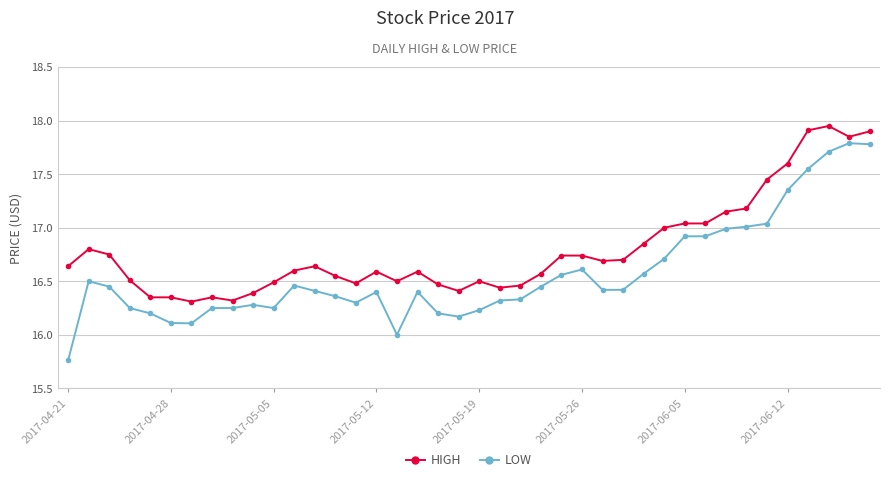

Is this an area chart (filled region under the line)?

No